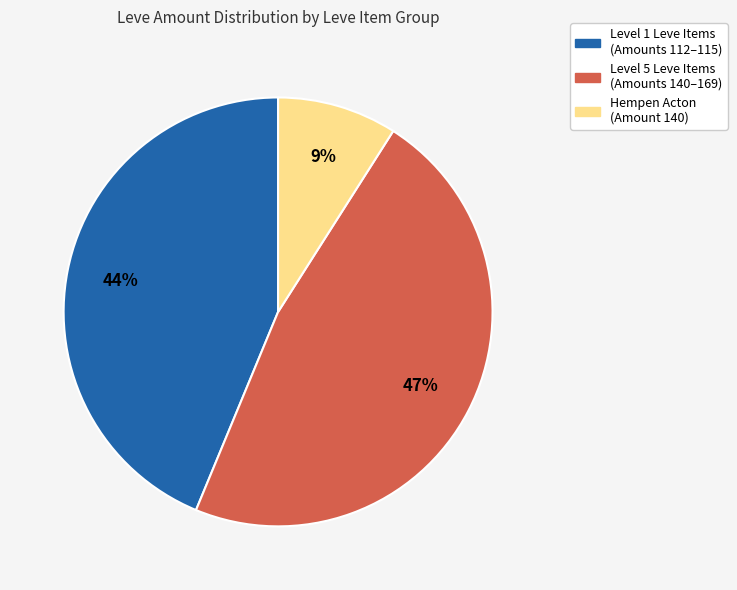

Is there any slice that represents more than half of the pie?

No